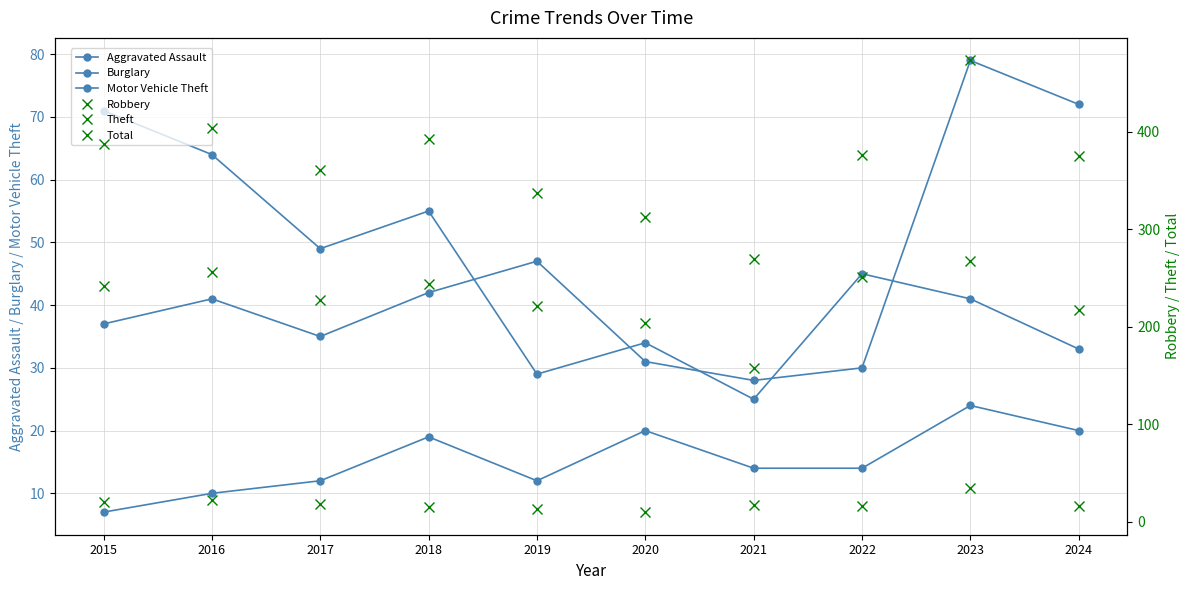

How many distinct data groups are displayed?

6